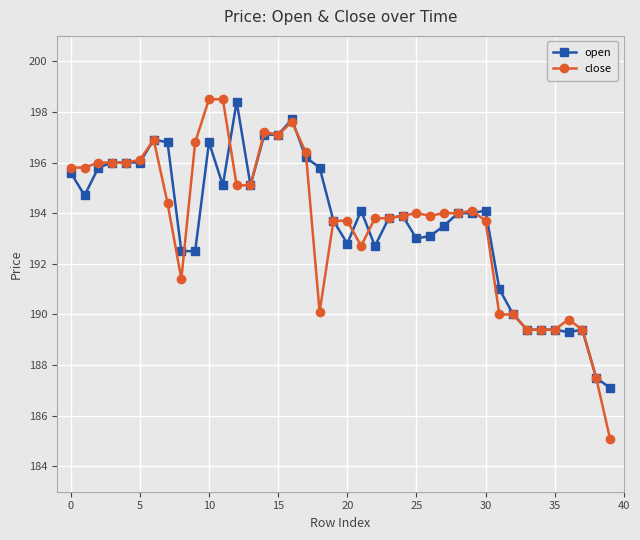

Does the chart display data point markers on the line(s)?

Yes